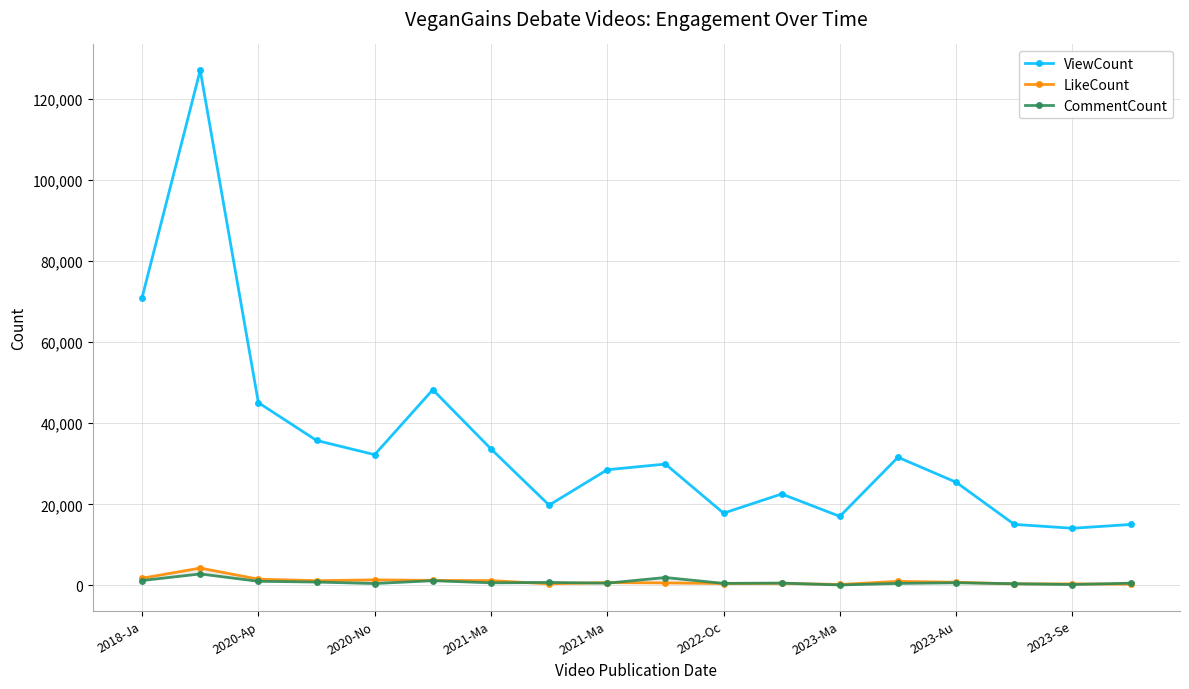

How many data points in ViewCount are less than 29931?

9